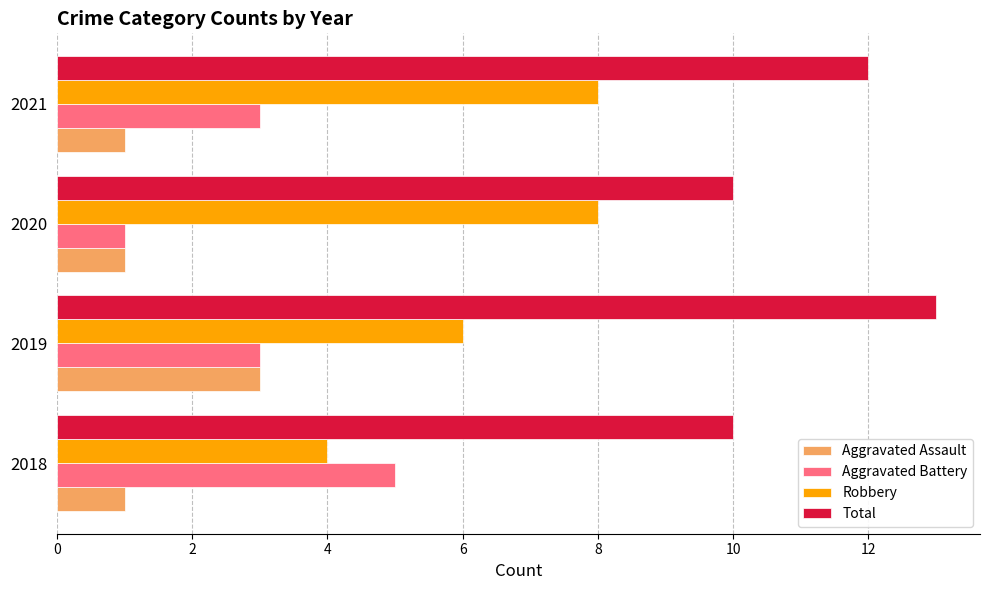

What is the sum of all Aggravated Assault values?

6